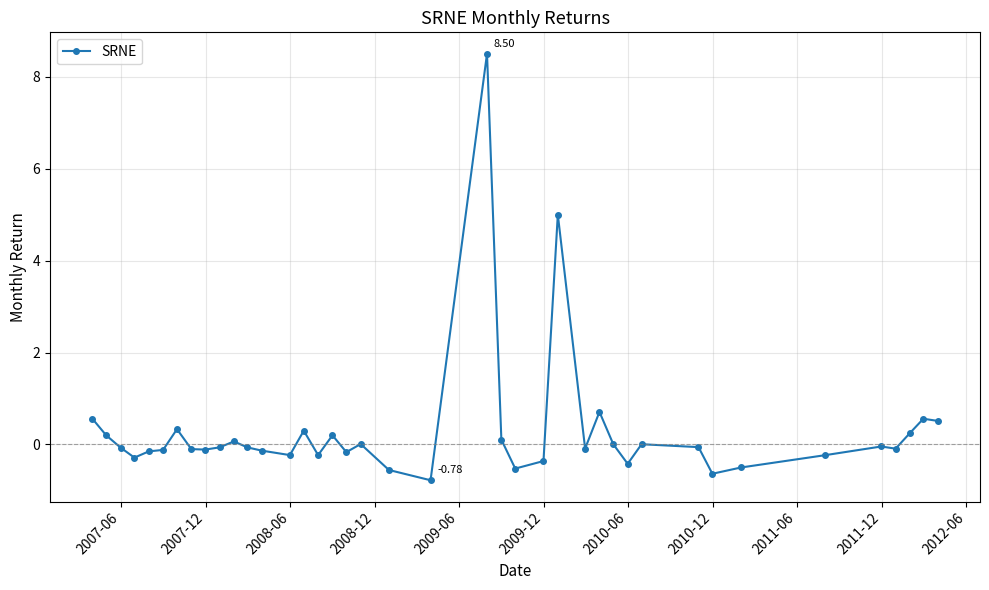

What is the sum of all values?

11.3